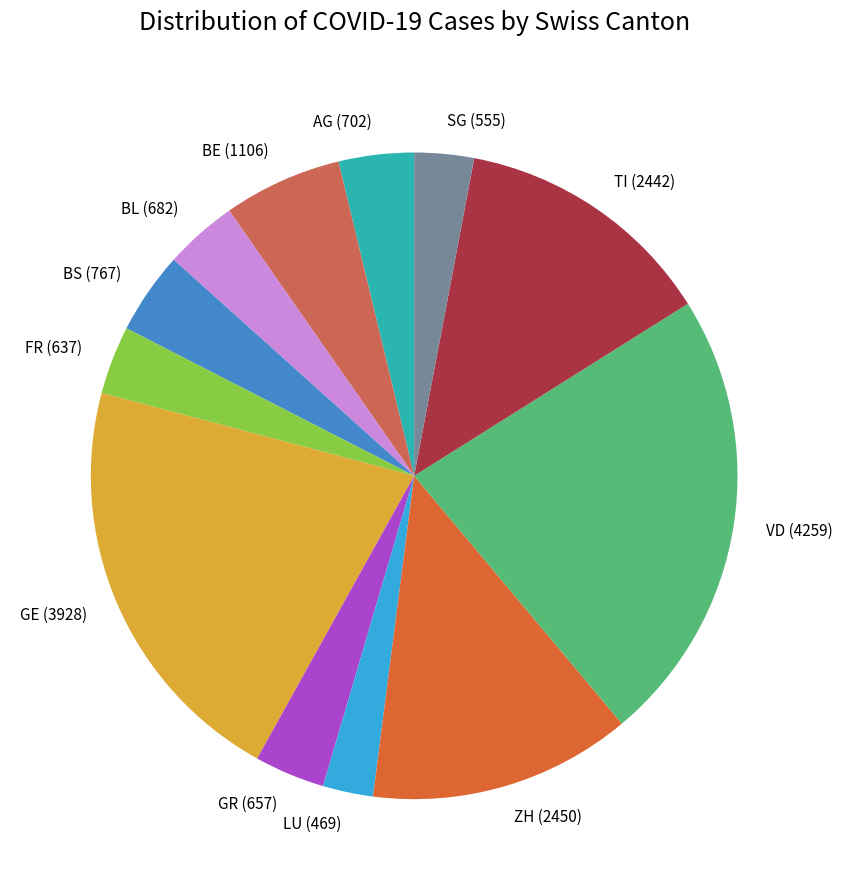

Count the number of slices in the pie.

12